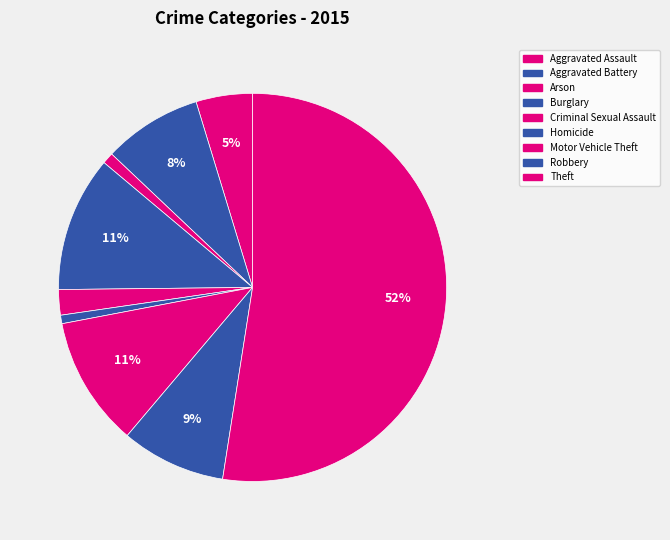

What percentage do Burglary and Homicide together represent?

12.0%